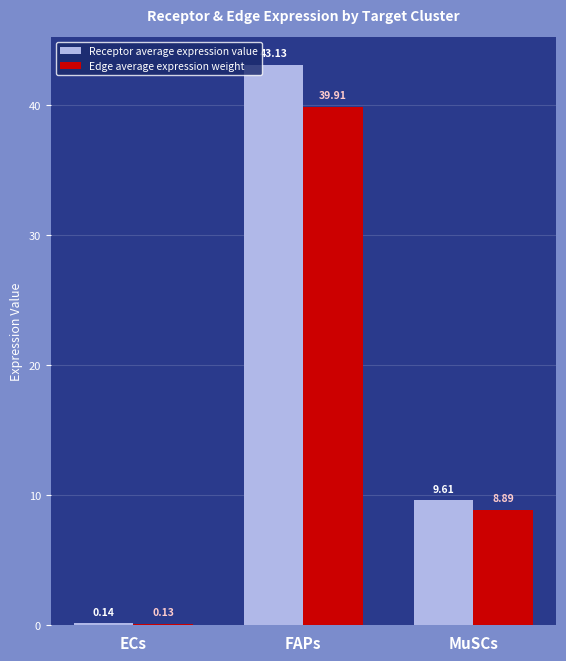

Which label corresponds to the largest value in the chart?

FAPs